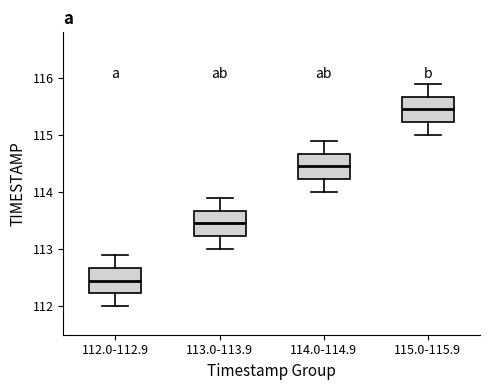

Which box has the highest median line?

115.0-115.9